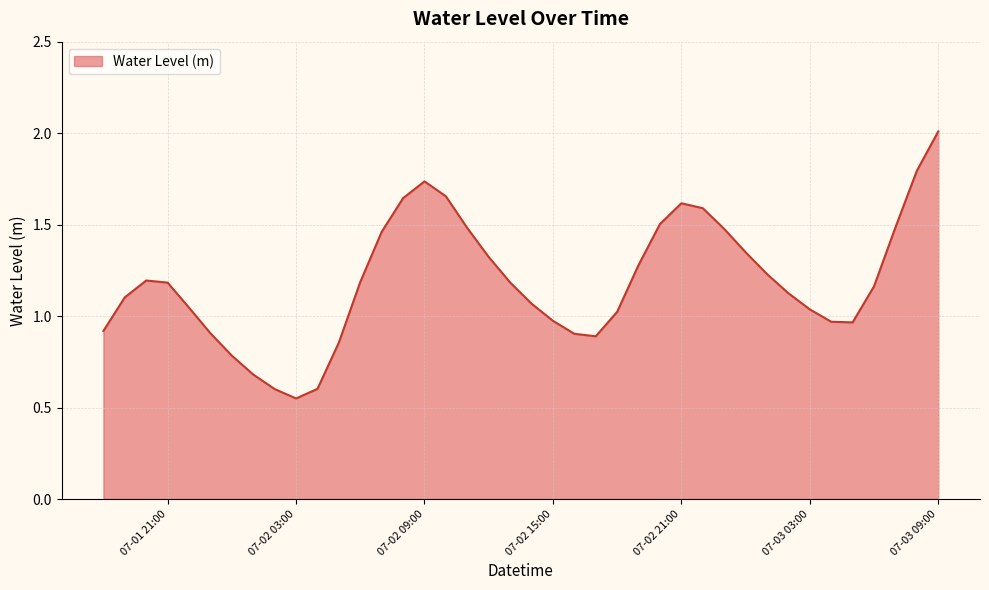

What is the greatest value displayed?

2.0